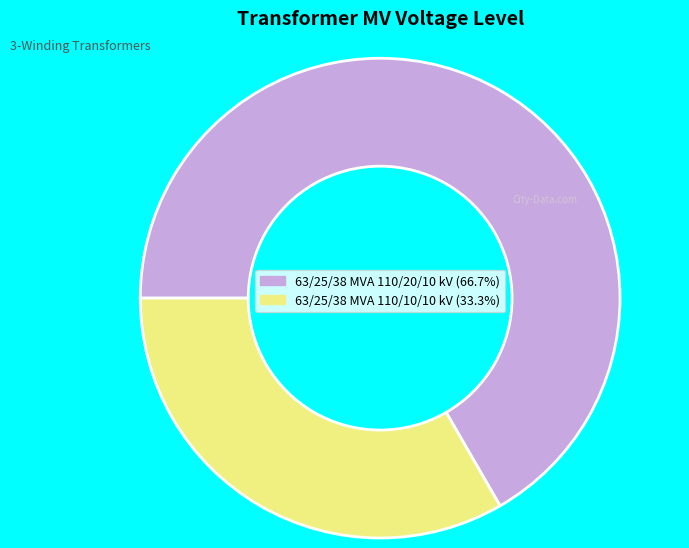

What is the majority slice?

63/25/38 MVA 110/20/10 kV